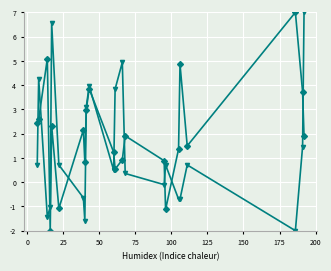

What is the greatest value displayed?

7.0